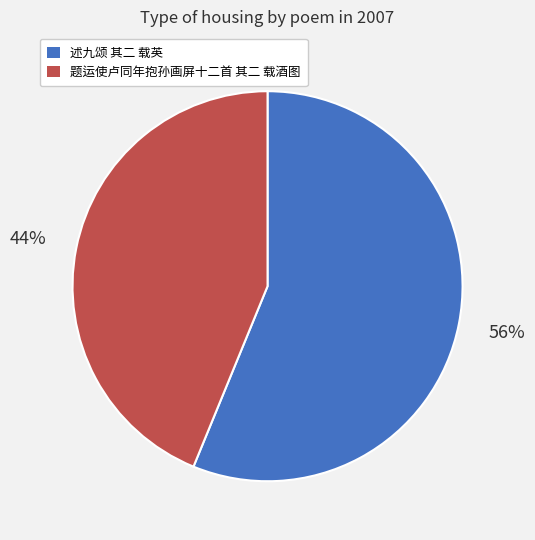

Which category has the biggest portion of the pie?

述九颂 其二 载英